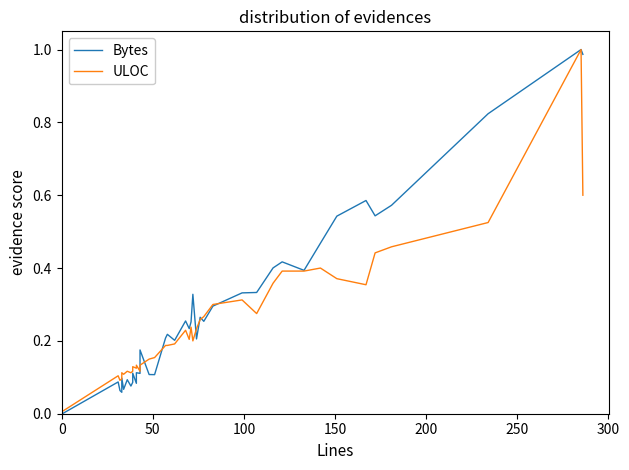

Reading left to right, extract all data points from this chart.

Bytes: 0.0	0.1	0.1	0.1	0.1	0.1	0.1	0.1	0.1	0.1	0.1	0.1	0.1	0.2	0.1	0.1	0.2	0.2	0.2	0.3	0.2	0.3	0.3	0.2	0.3	0.3	0.3	0.3	0.3	0.4	0.4	0.4	0.5	0.5	0.6	0.5	0.6	0.8	1.0	1.0
ULOC: 0.0	0.1	0.1	0.1	0.1	0.1	0.1	0.1	0.1	0.1	0.1	0.1	0.1	0.1	0.1	0.2	0.2	0.2	0.2	0.2	0.2	0.2	0.2	0.2	0.3	0.3	0.3	0.3	0.3	0.4	0.4	0.4	0.4	0.4	0.4	0.4	0.5	0.5	1.0	0.6